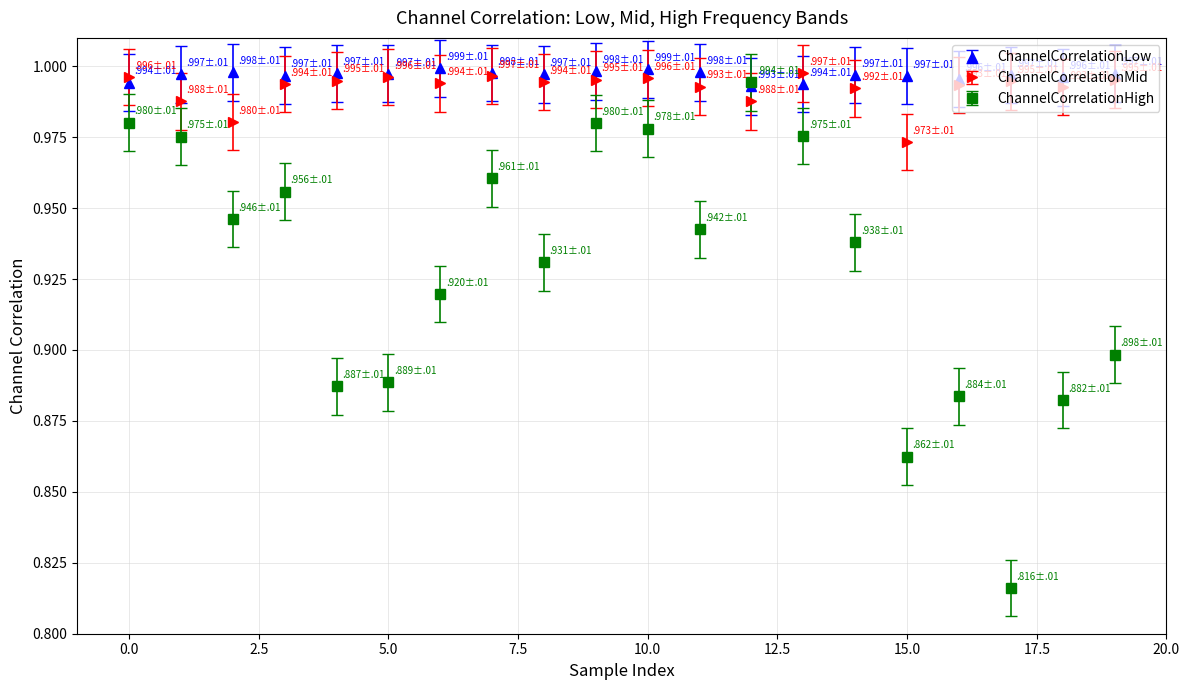

What are all the series names shown in the legend?

ChannelCorrelationLow, ChannelCorrelationMid, ChannelCorrelationHigh